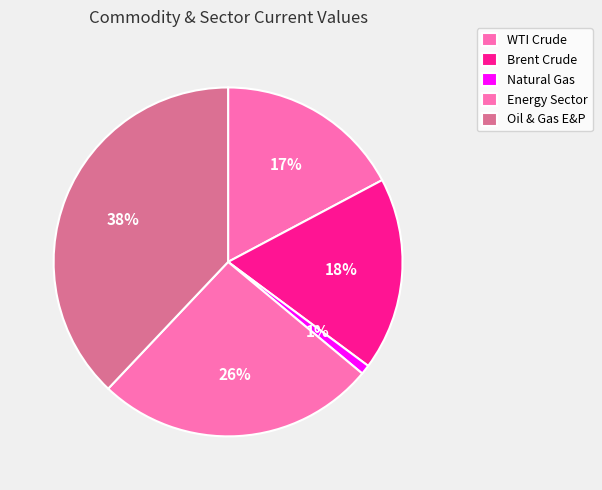

What percentage is NOT represented by Oil & Gas E&P?

62.1%